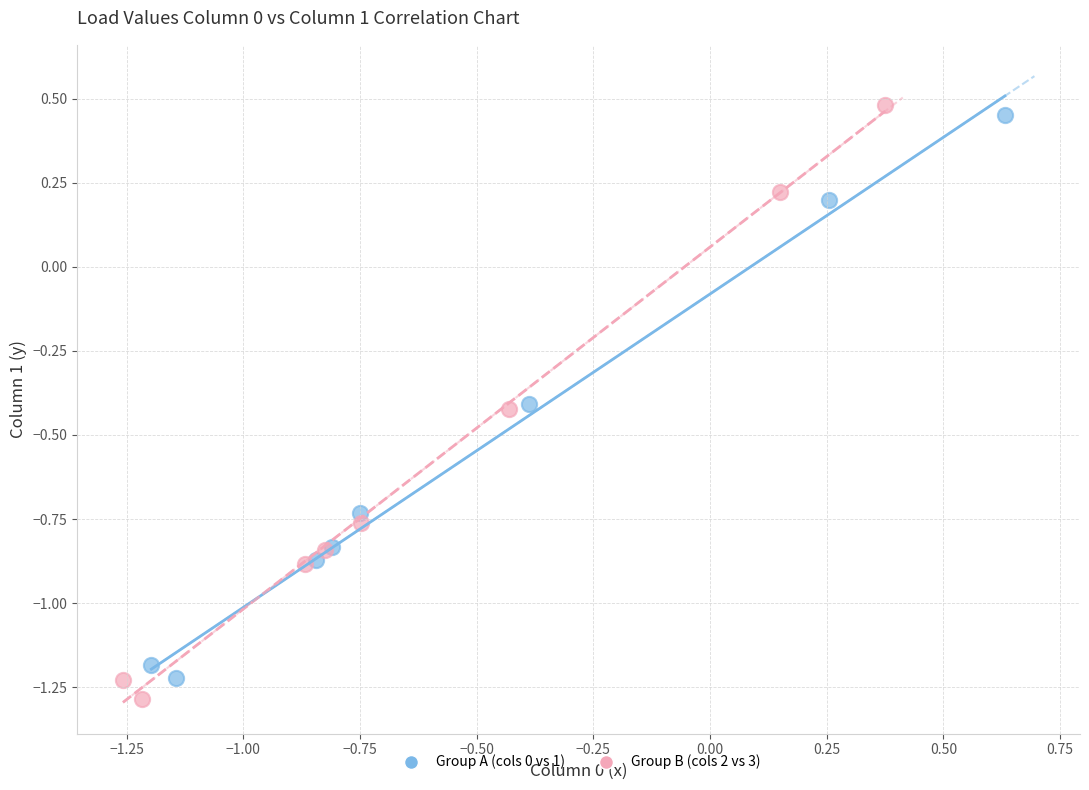

Which series has the widest spread of Y values?

Group B (cols 2 vs 3)